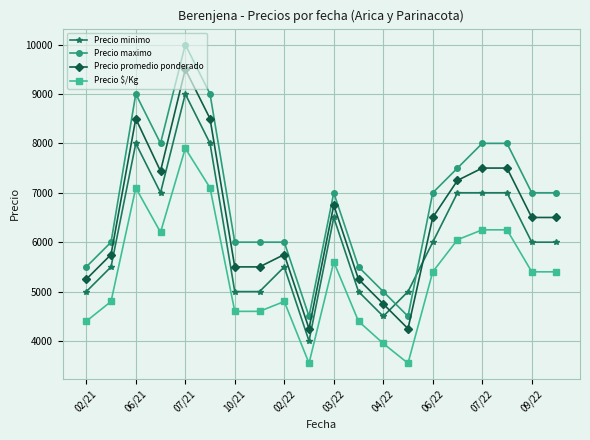

How many lines are shown in the chart?

4